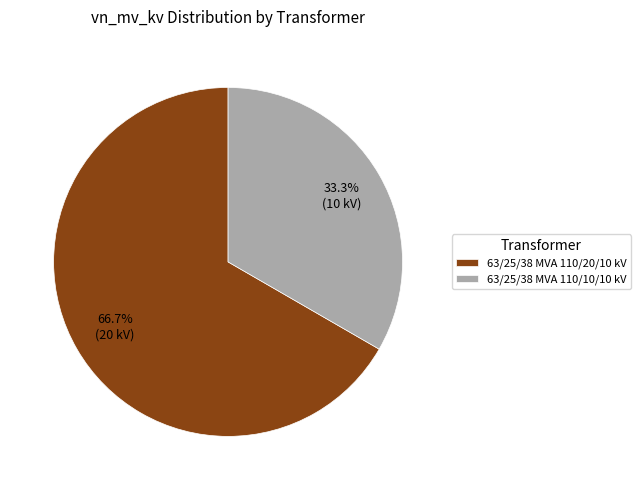

What is the majority slice?

63/25/38 MVA 110/20/10 kV